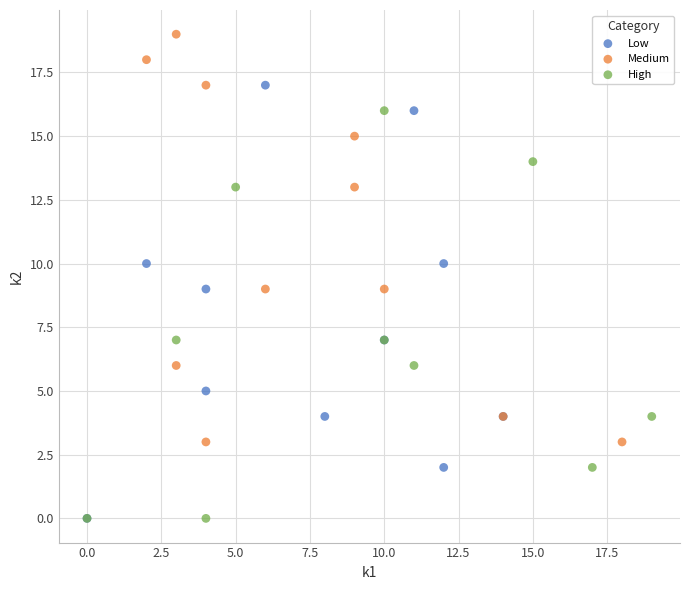

What are all the series names shown in the legend?

Low, Medium, High